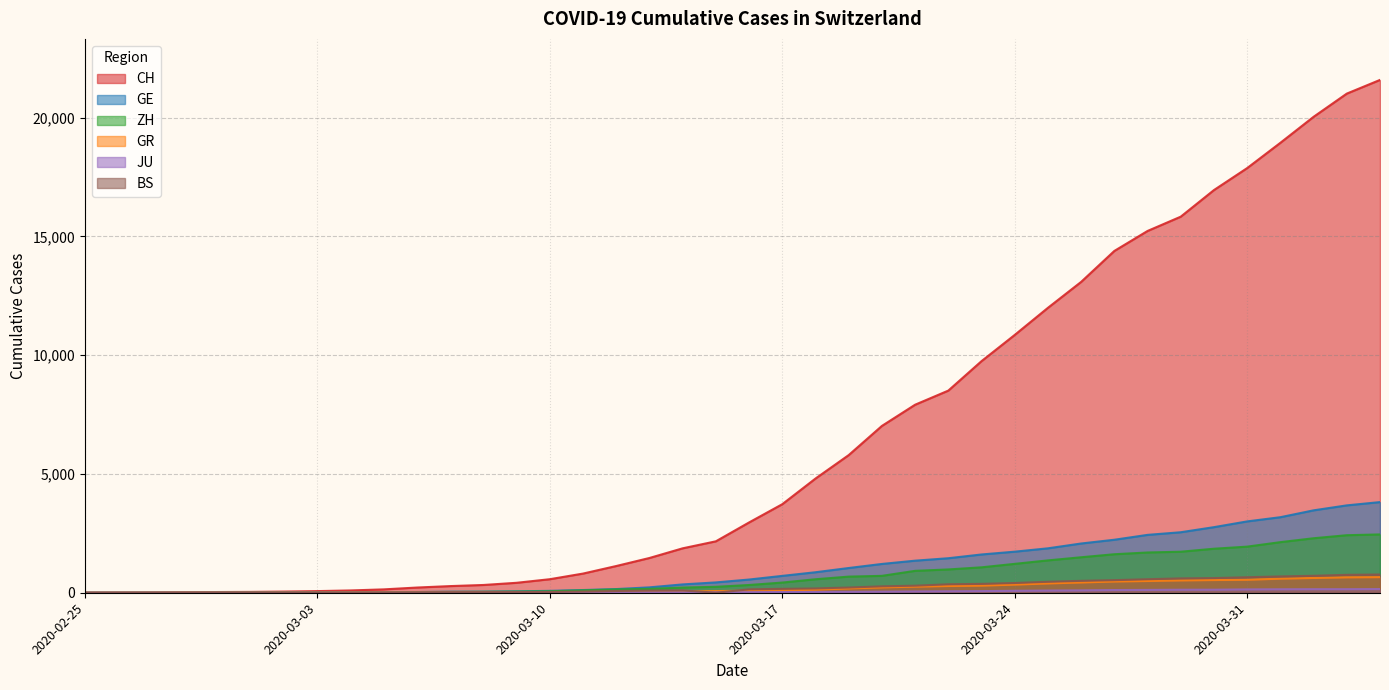

What is the difference between the highest and lowest values at 2020-03-23?

9680